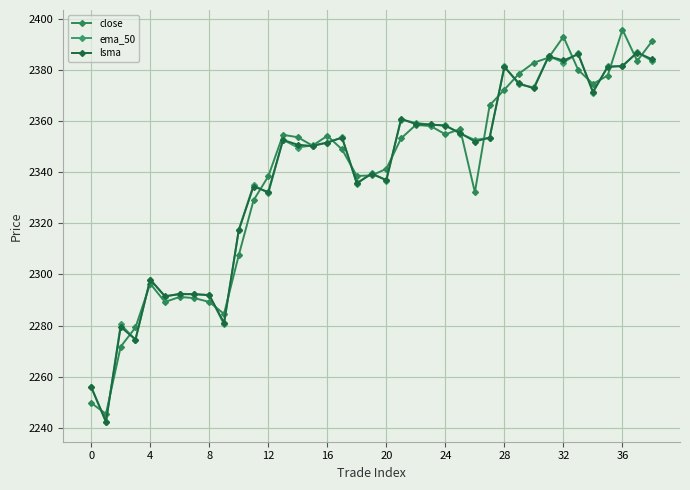

Count the number of categories in the chart.

39